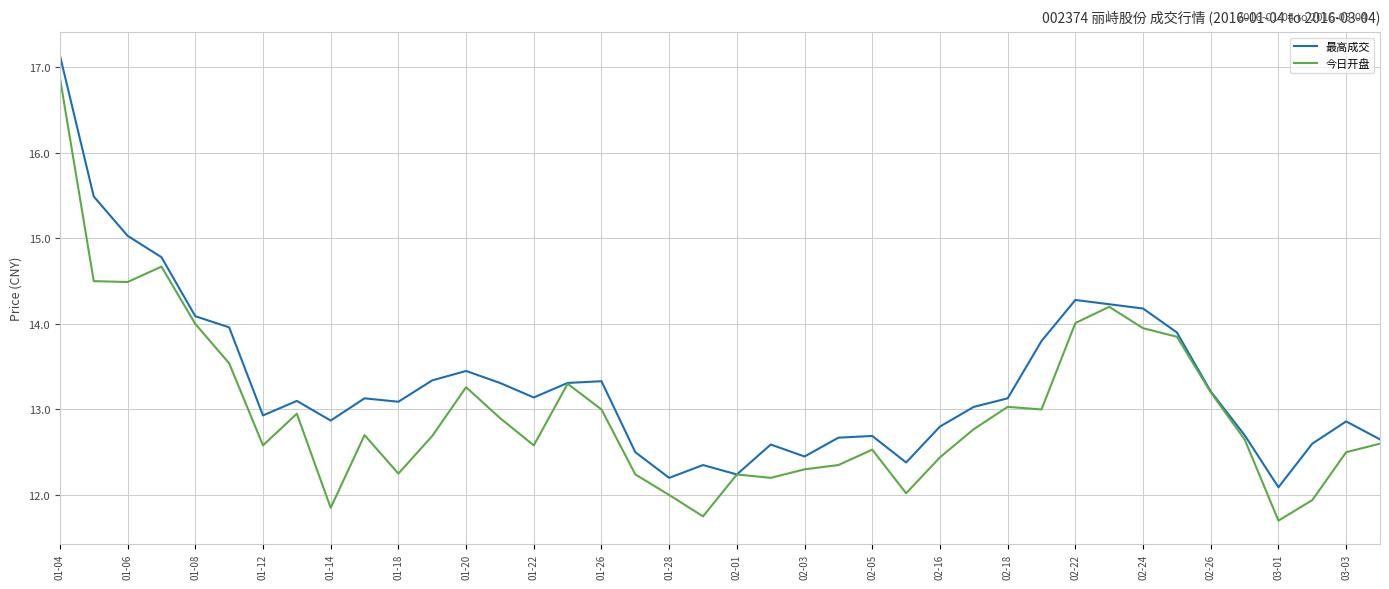

How many values in the 最高成交 series exceed 13?

23